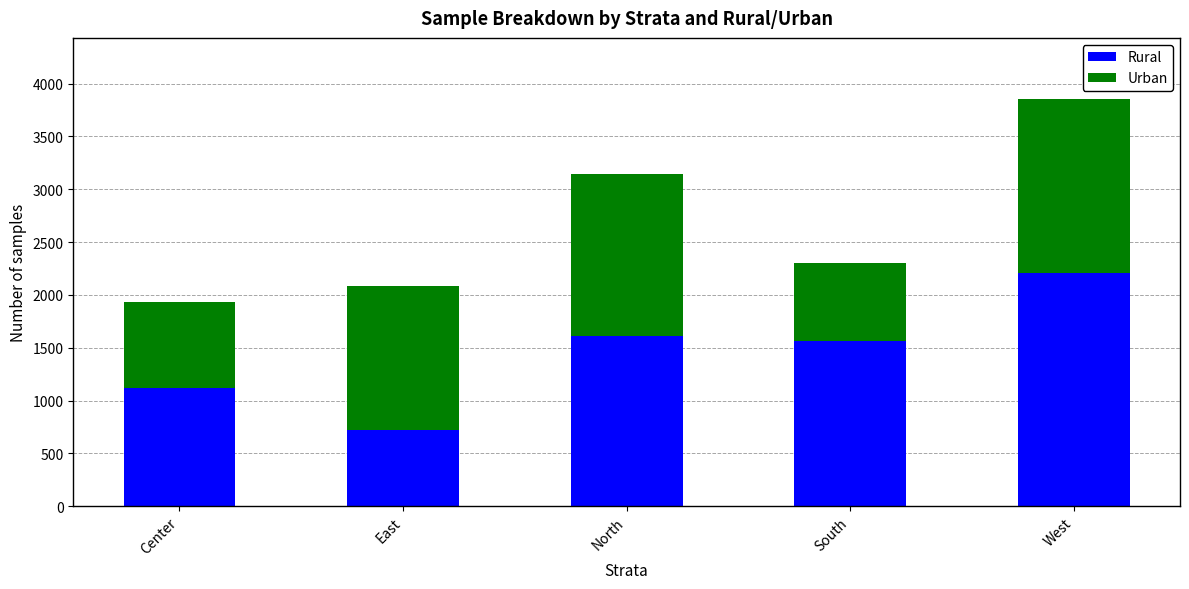

Reading left to right, transcribe the values for Rural.

Center=1116	East=717	North=1610	South=1566	West=2211